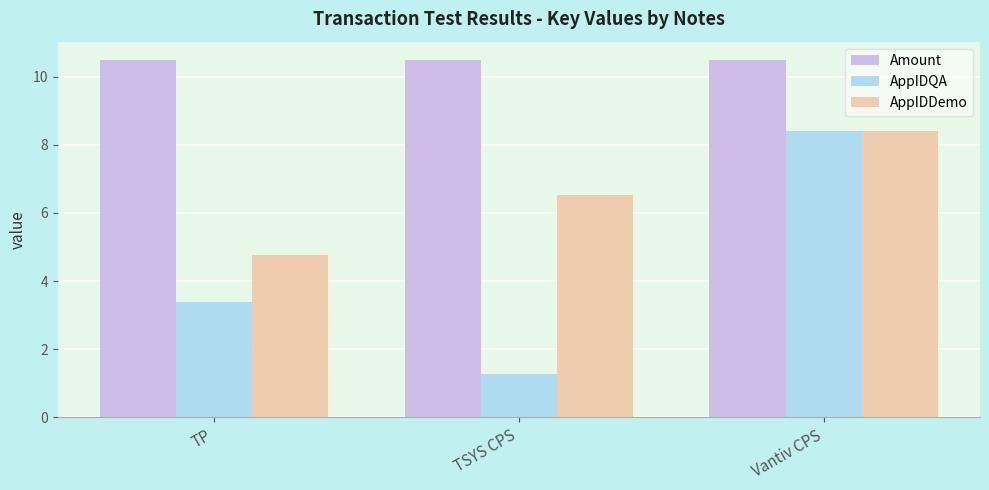

Reading left to right, transcribe all the data shown in this chart.

Amount: TP=10.5	TSYS CPS=10.5	Vantiv CPS=10.5
AppIDQA: TP=3.4	TSYS CPS=1.3	Vantiv CPS=8.4
AppIDDemo: TP=4.7	TSYS CPS=6.5	Vantiv CPS=8.4